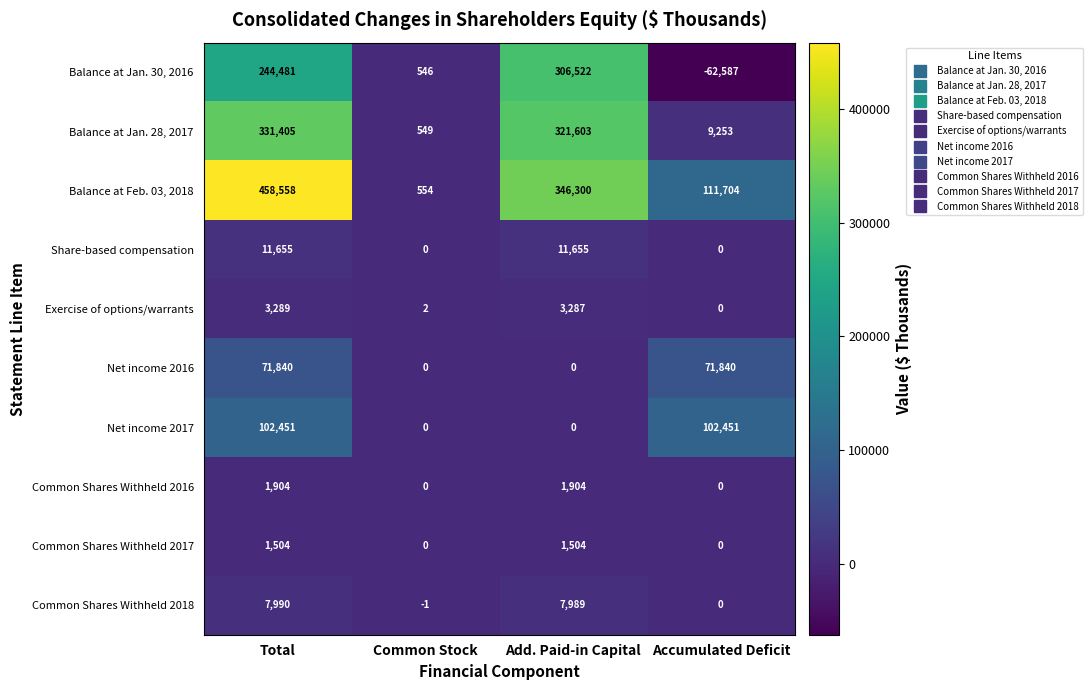

Where is Balance at Jan. 30, 2016 nearest to the value 121967?

Common Stock